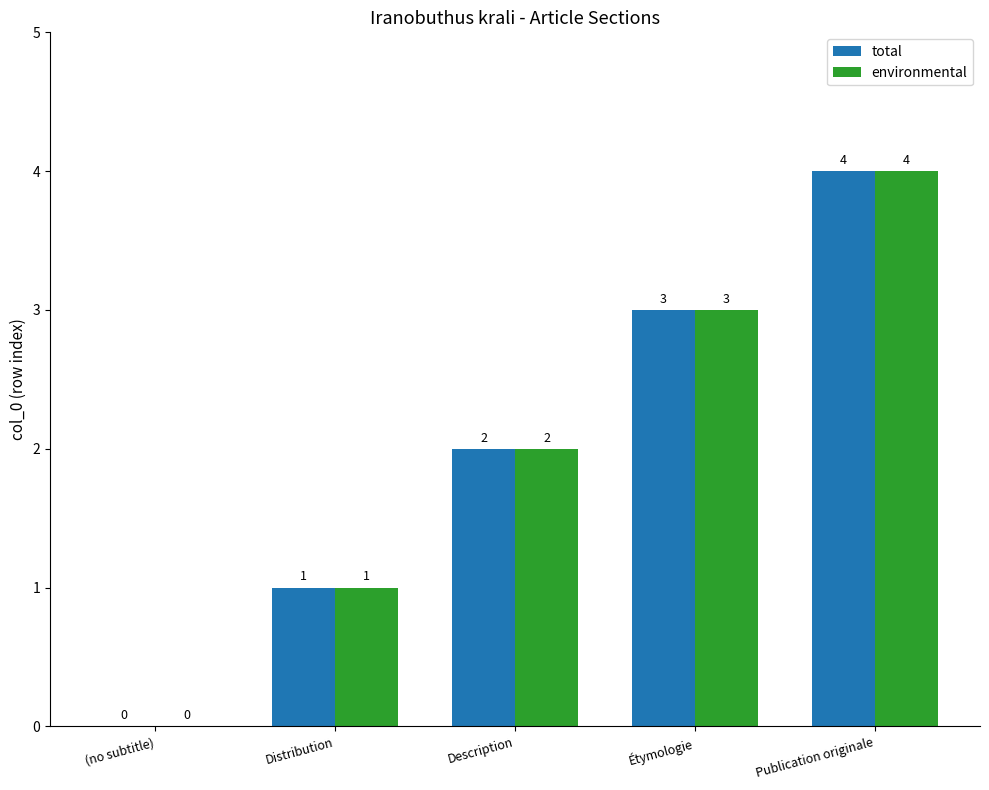

What is the greatest value displayed?

4